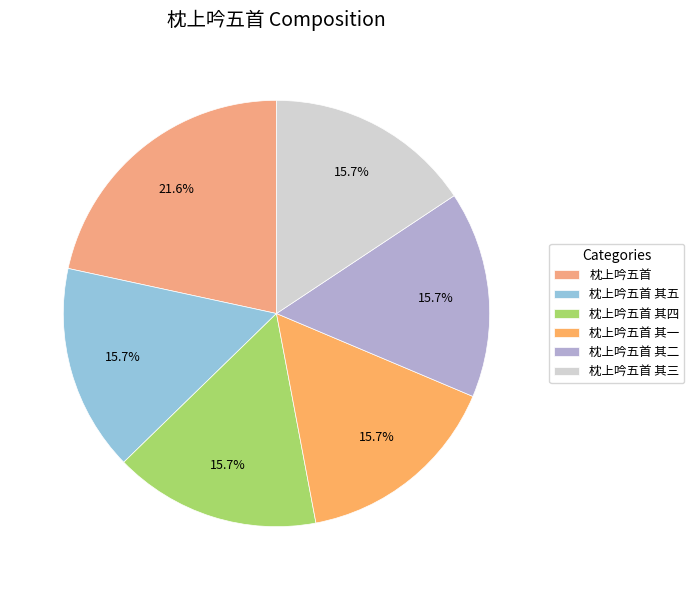

Which category has the smallest portion of the pie?

枕上吟五首 其一